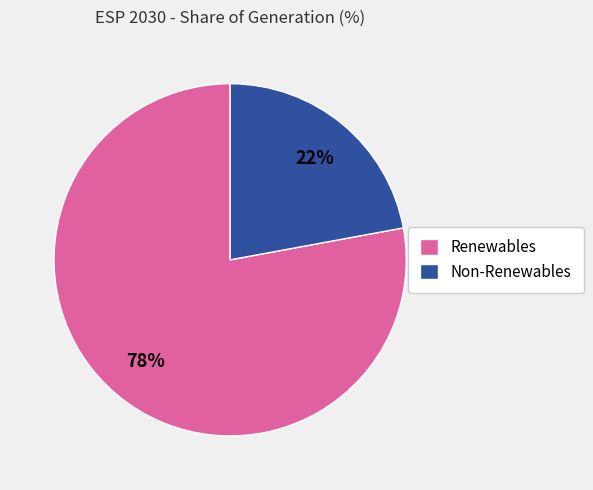

To the nearest percent, what portion does Renewables represent?

78%